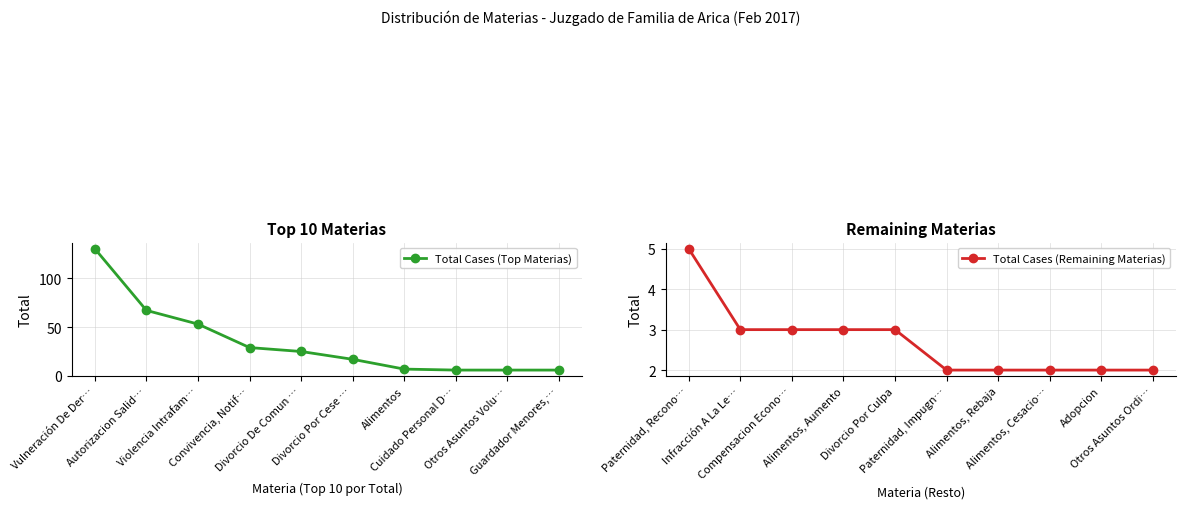

At how many categories does at least one series exceed 101?

1